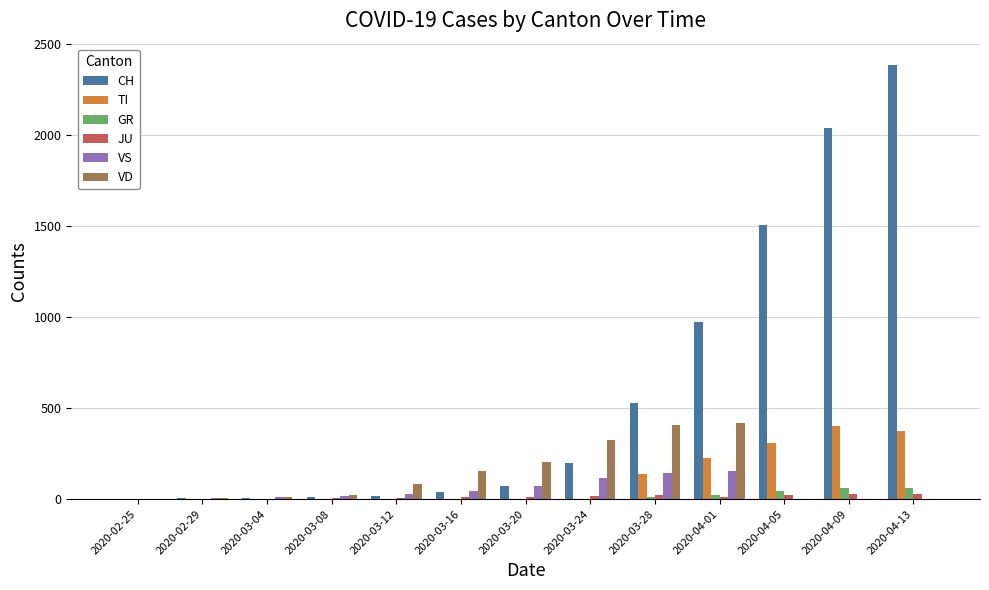

Is the value of TI at 2020-04-13 greater than the value of CH at 2020-02-25?

Yes